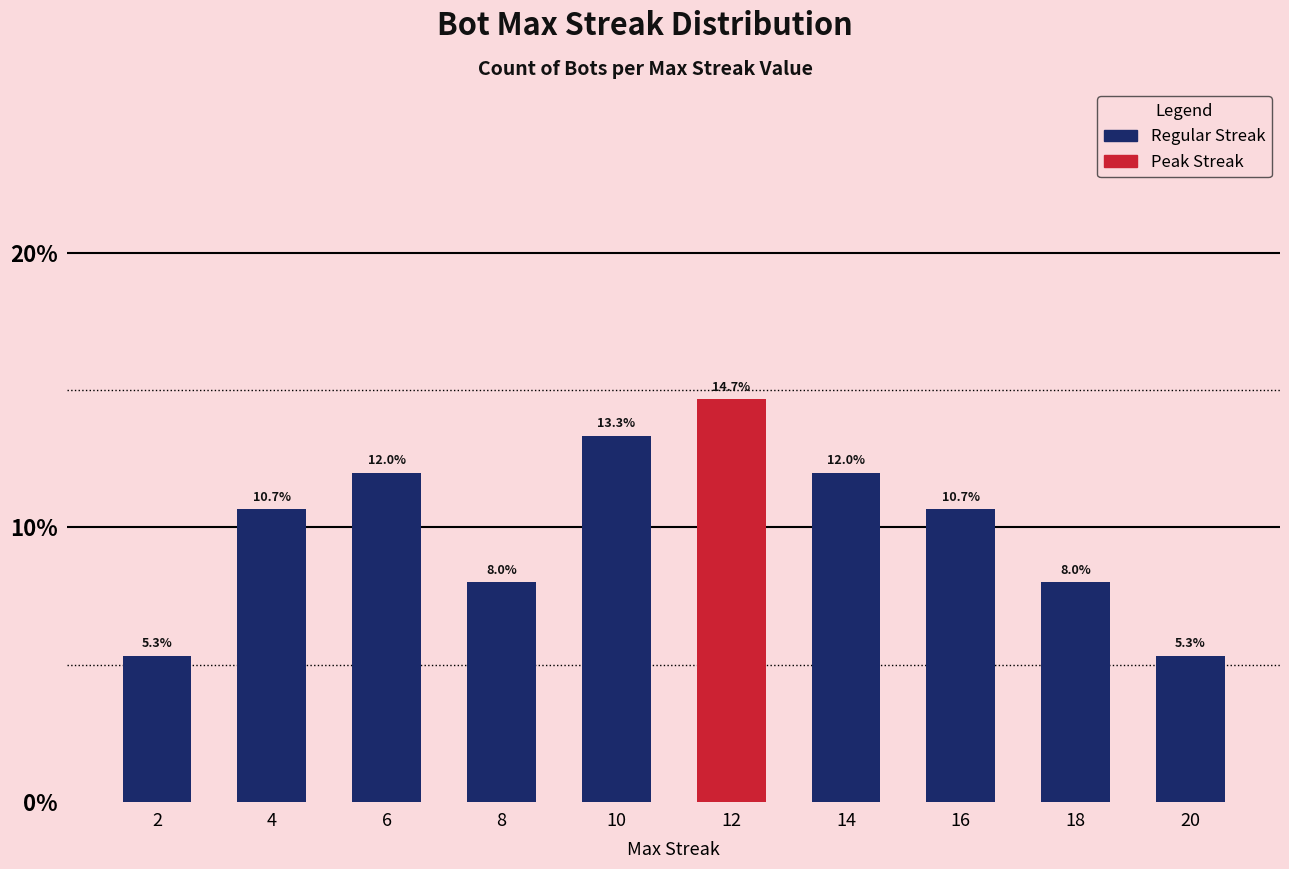

At which category does the chart reach its minimum across all series?

2